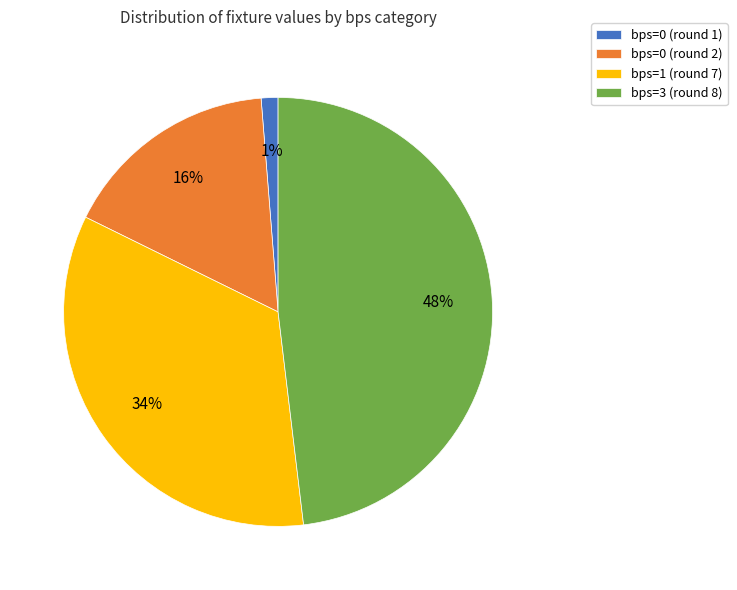

How many segments does this pie chart have?

4